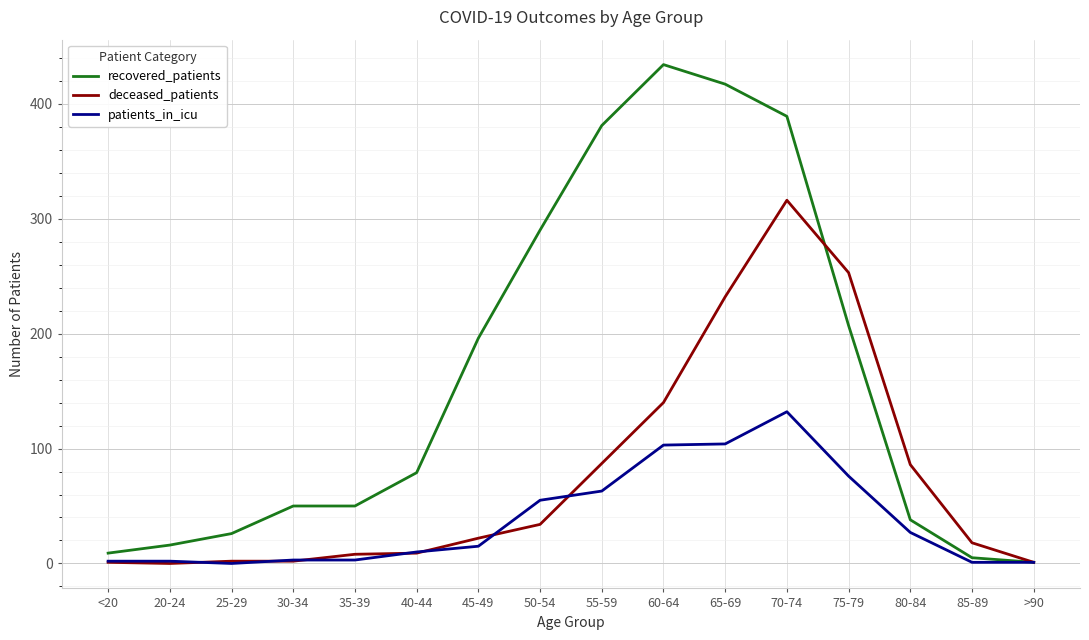

What is the maximum value for recovered_patients?

434